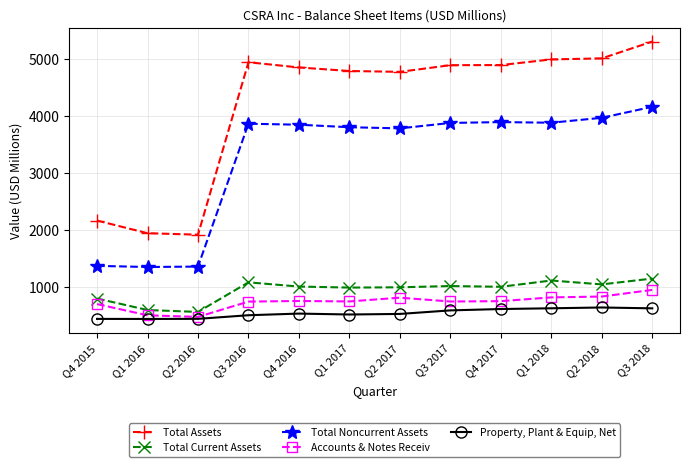

What is the highest value of the Total Current Assets series?

1144.0